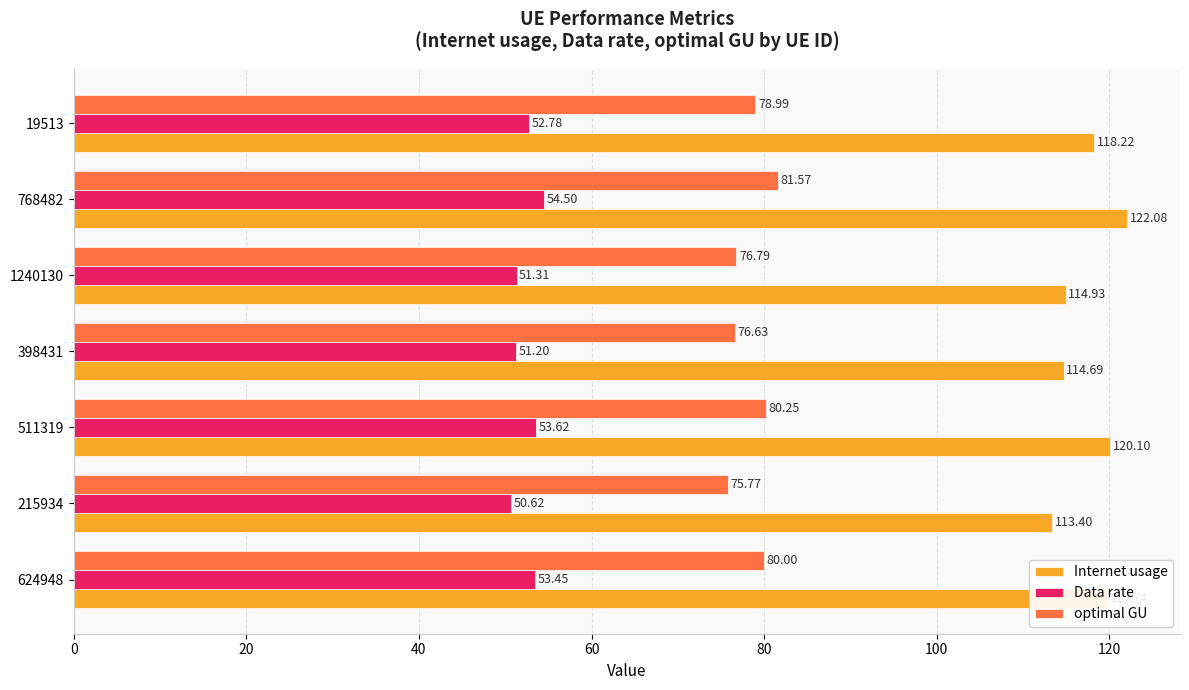

What is the smallest value displayed?

50.6